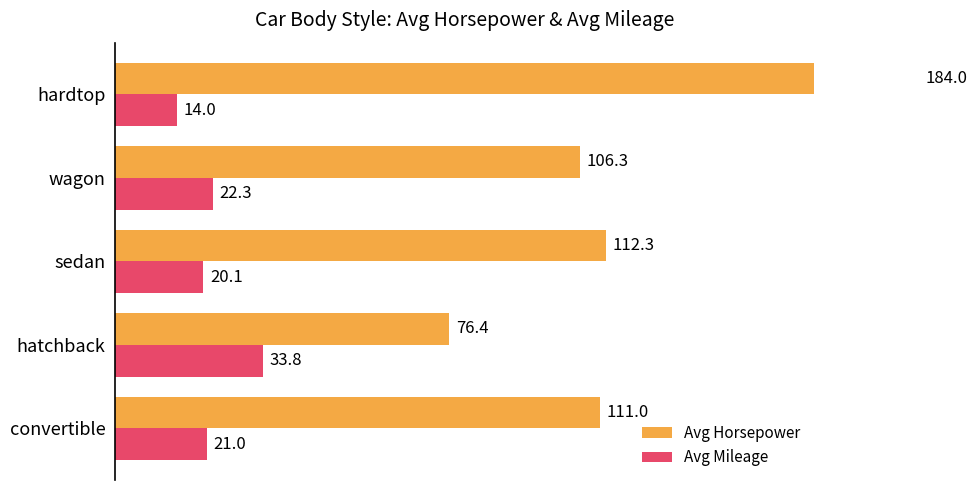

The Avg Horsepower series shows 159.2 at wagon. True or false?

False